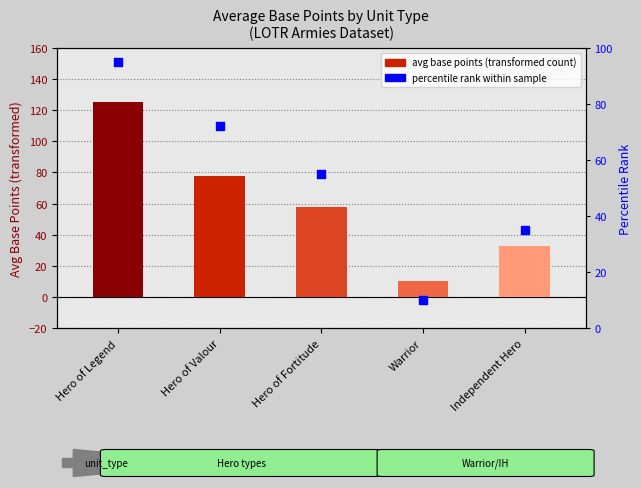

What is the ratio of the value at Hero of Valour to the value at Warrior?

7.2